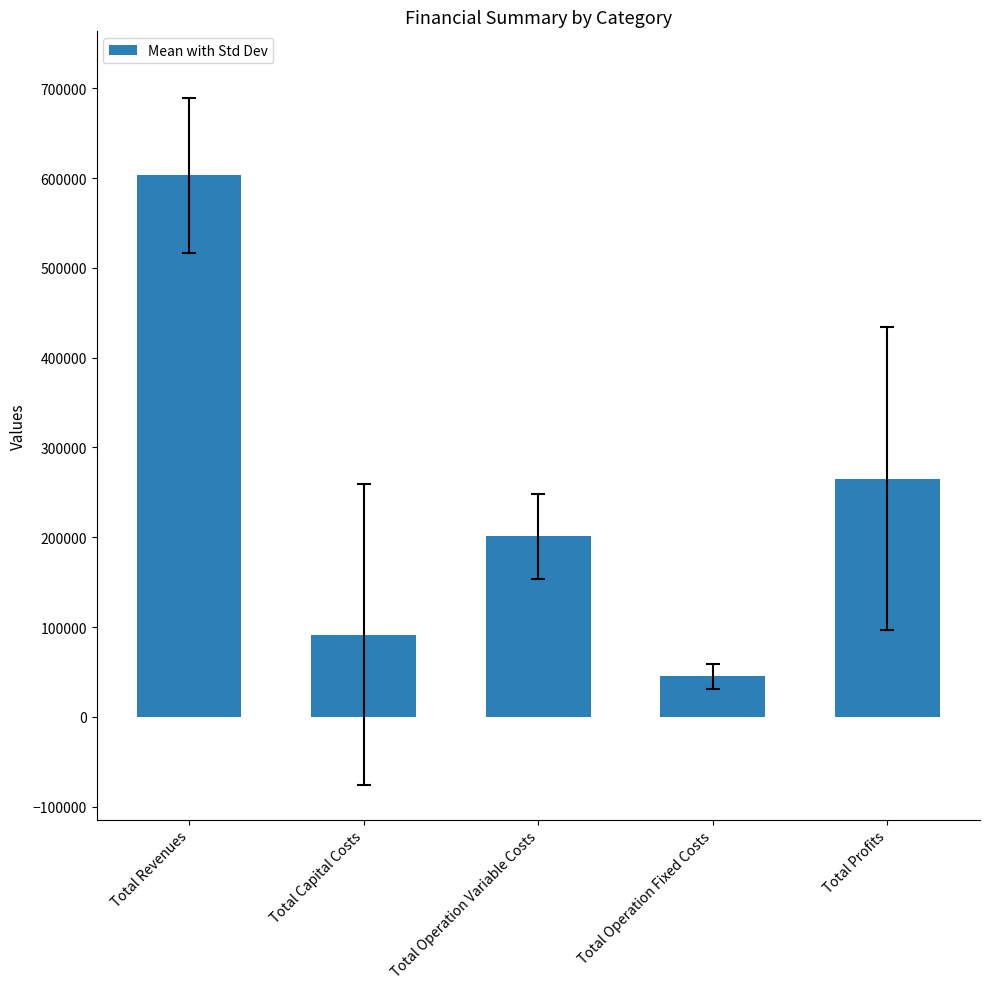

What value does the data have at Total Operation Fixed Costs?

45095.5